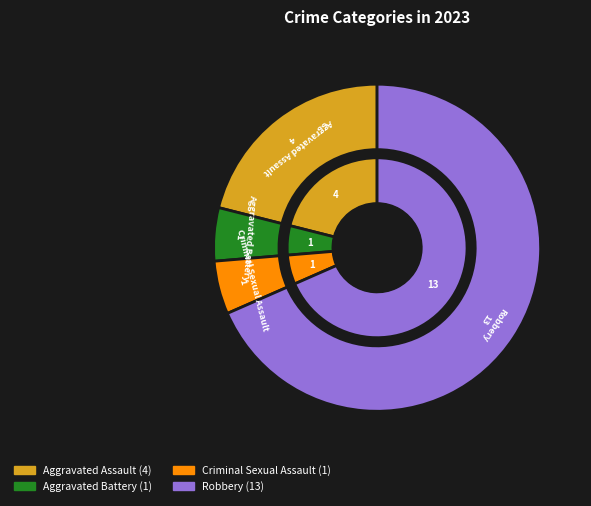

What percentage is NOT represented by Robbery?

31.6%